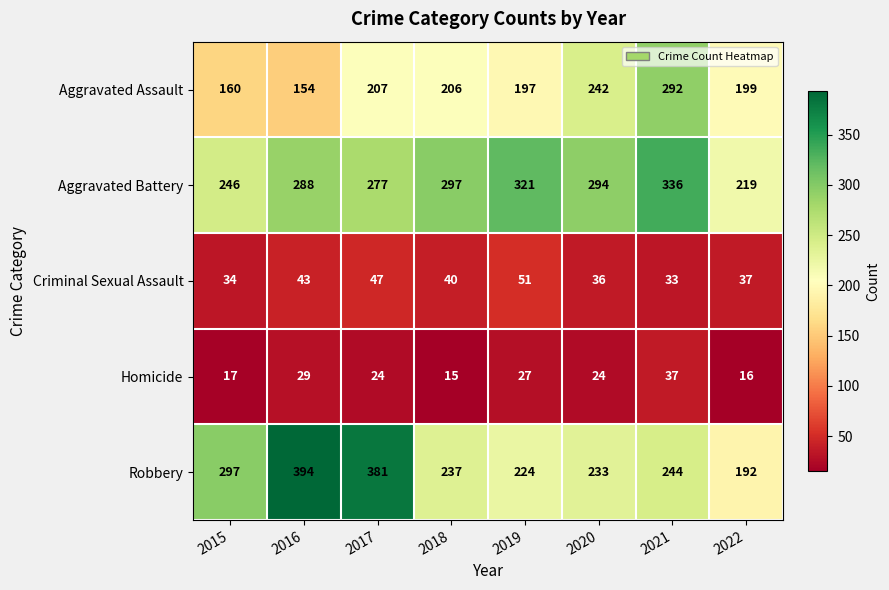

What is the difference between the second highest and minimum values in the Aggravated Battery series?

102